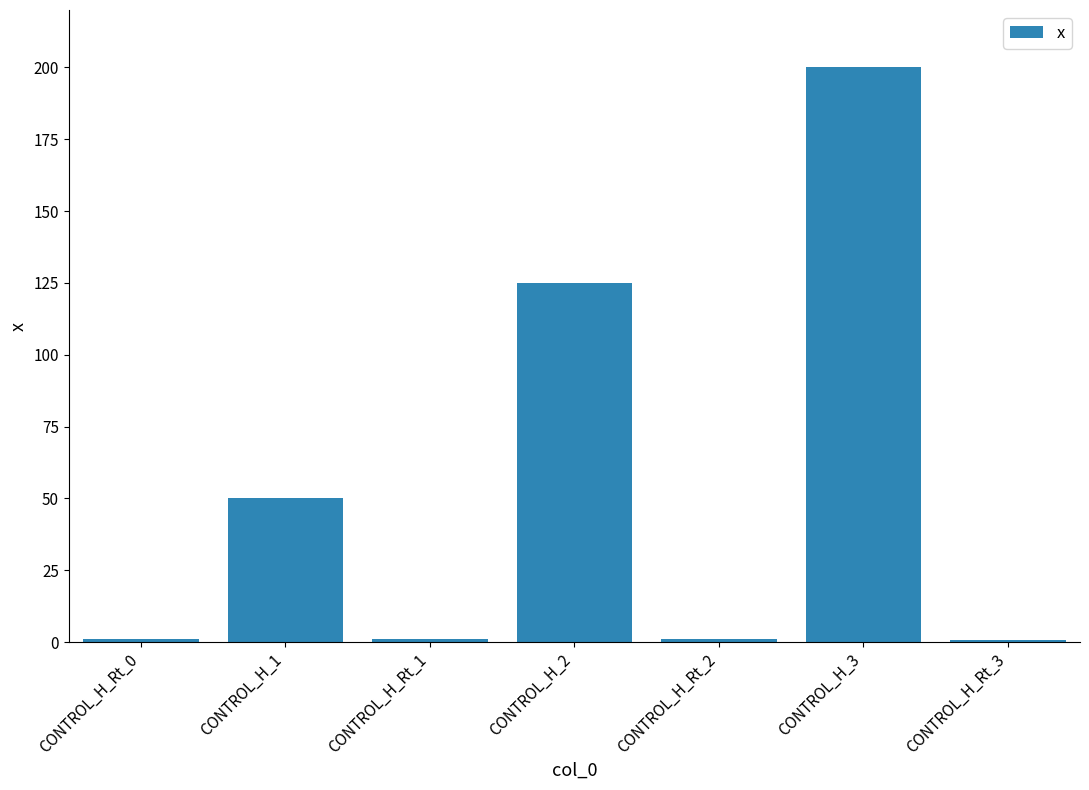

What is the maximum value shown in the chart?

200.0